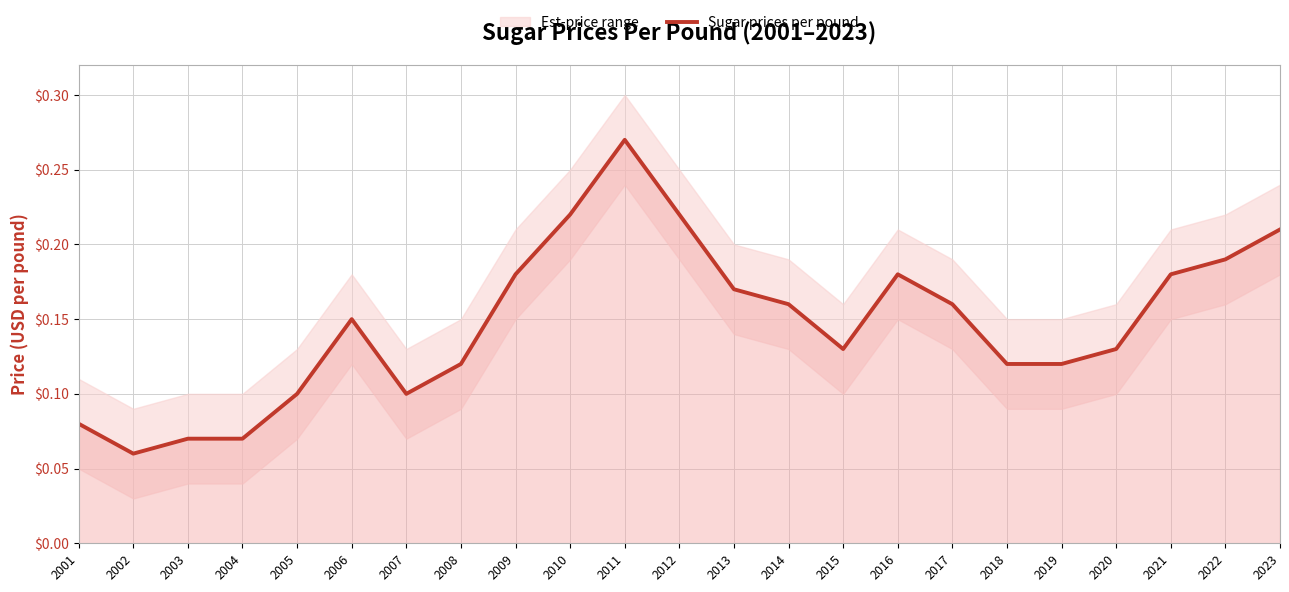

Rank the categories by value from highest to lowest.

2011, 2010, 2012, 2023, 2022, 2009, 2016, 2021, 2013, 2014, 2017, 2006, 2015, 2020, 2008, 2018, 2019, 2005, 2007, 2001, 2003, 2004, 2002